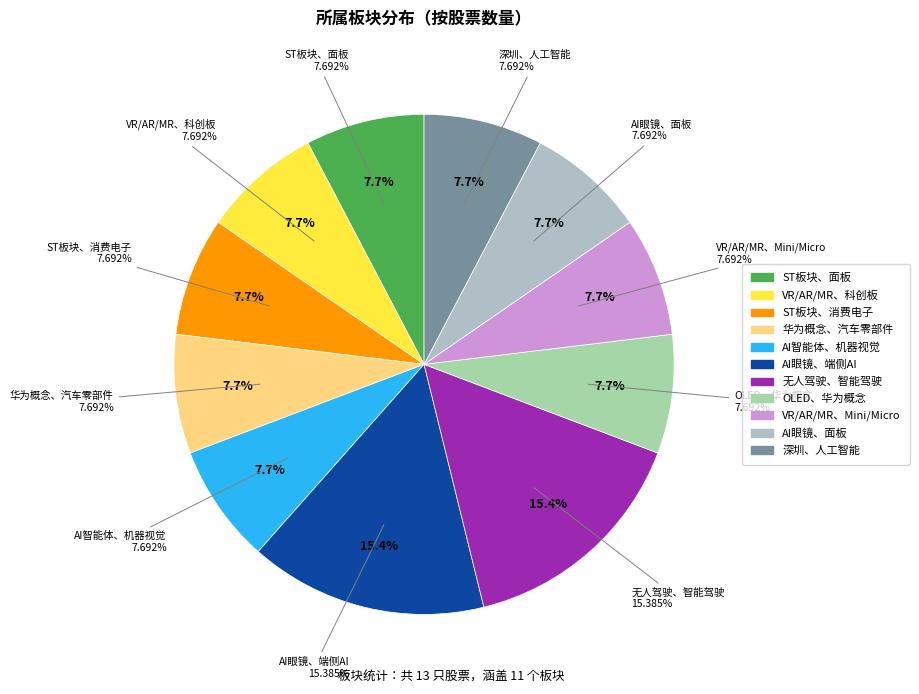

Is there any slice that represents more than half of the pie?

No